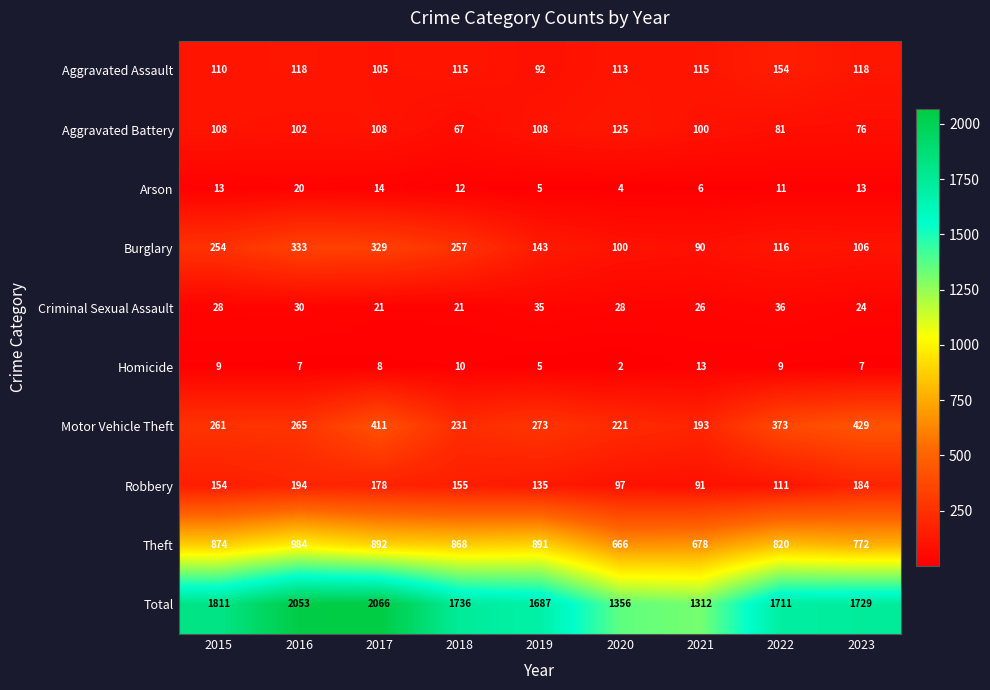

Which category has the highest value in the Criminal Sexual Assault series?

2022